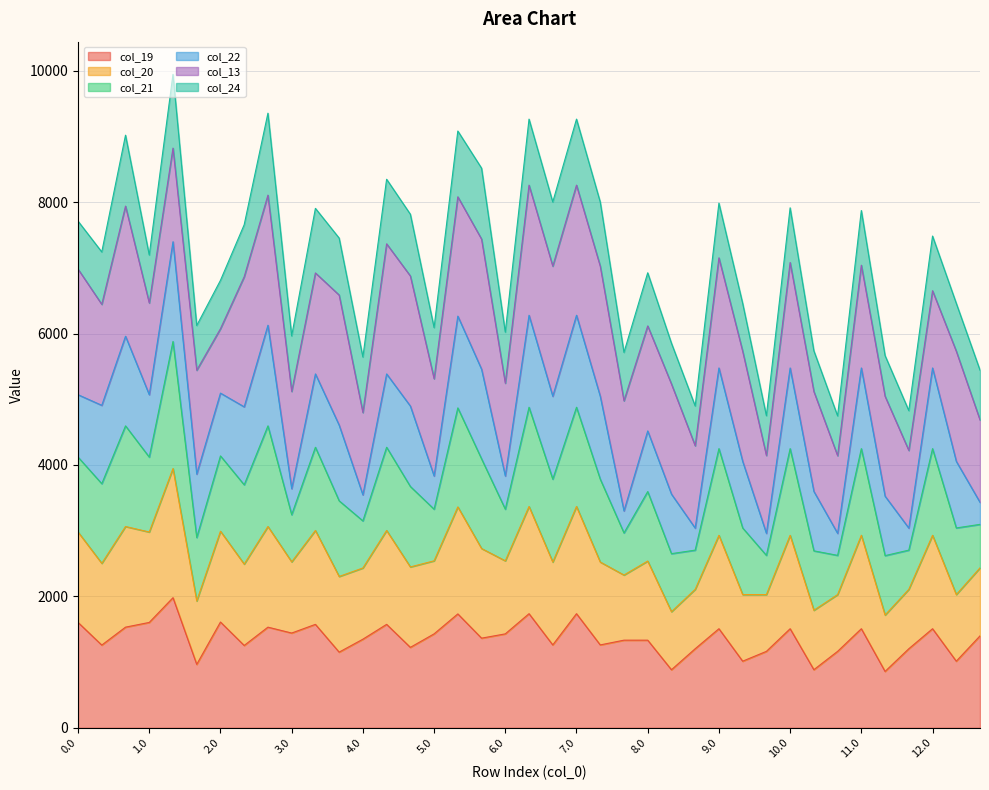

True or false: col_19 and col_21 cross at least once.

False